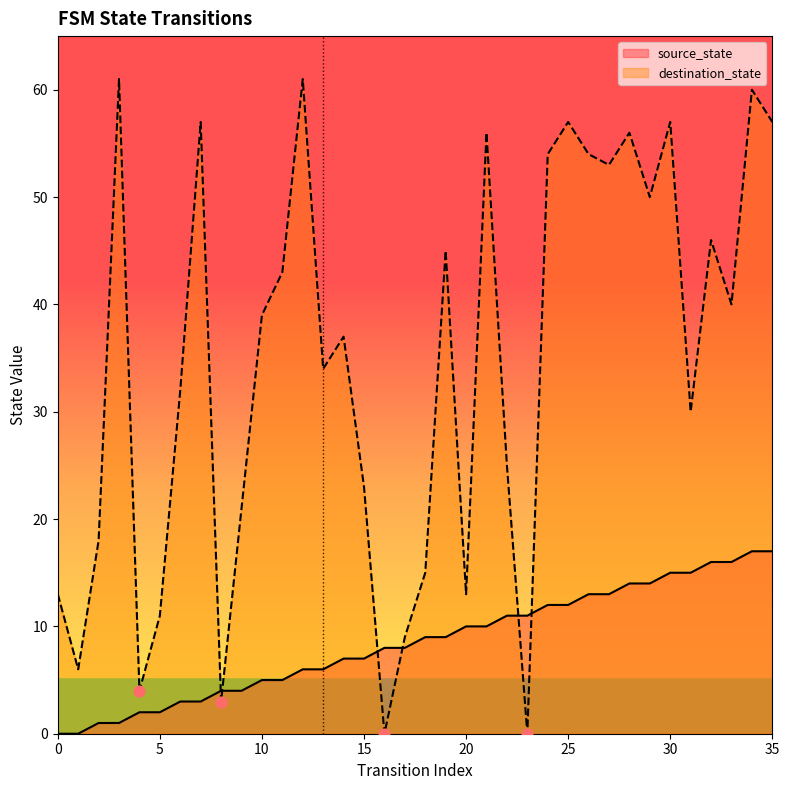

Is the value of source_state at 25 greater than the value of destination_state at 10?

No